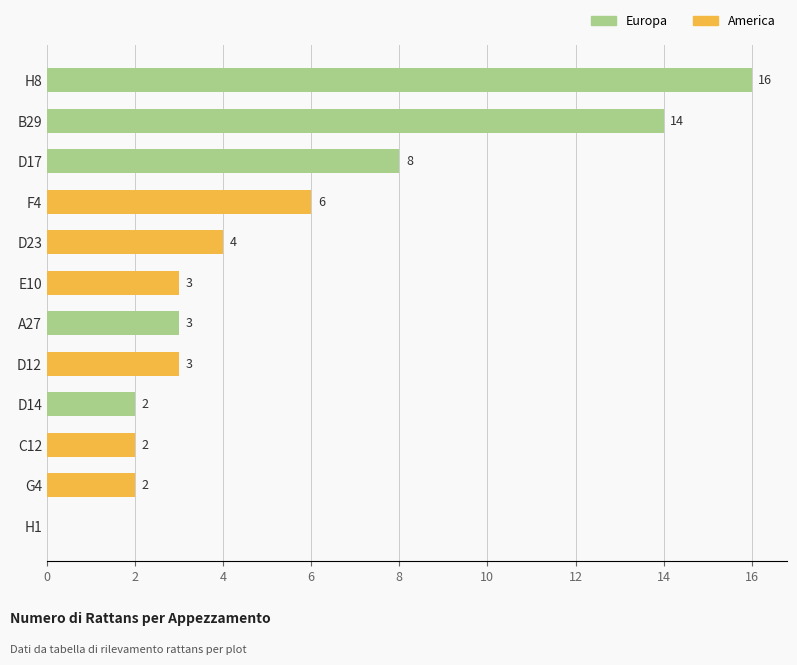

Approximately how many times larger is the value at D12 compared to G4?

1.5